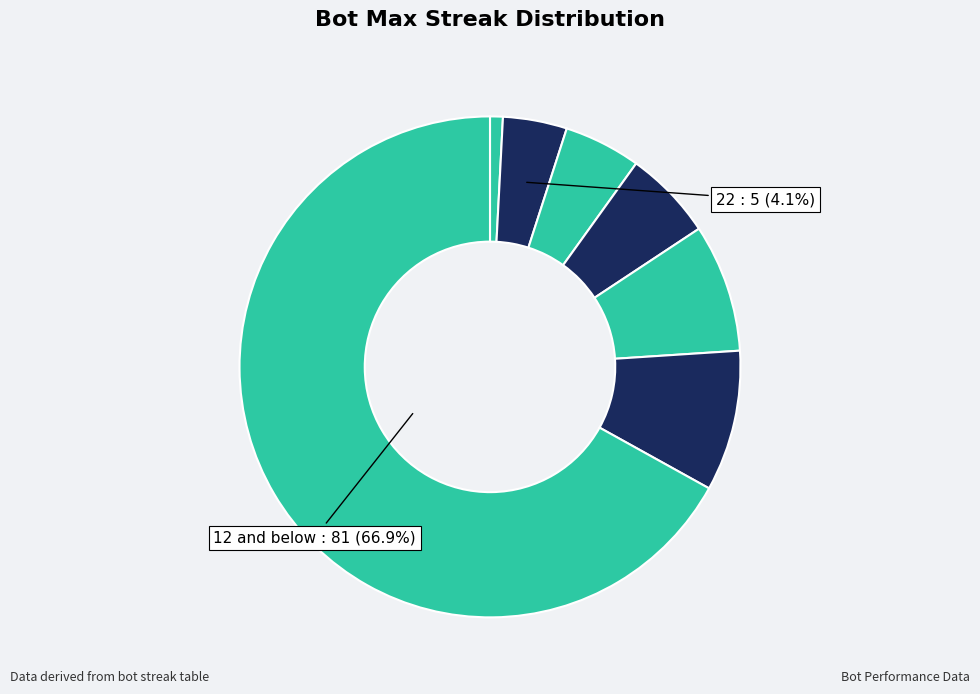

Count the number of slices in the pie.

7